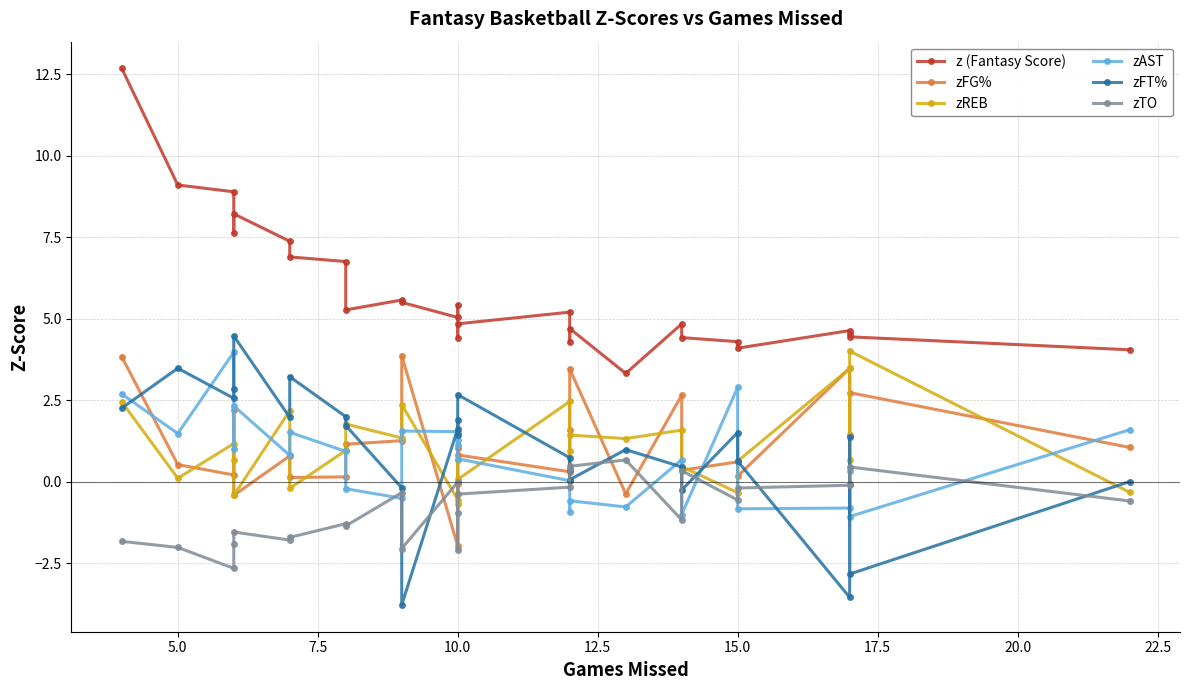

Count the number of data series in this chart.

6